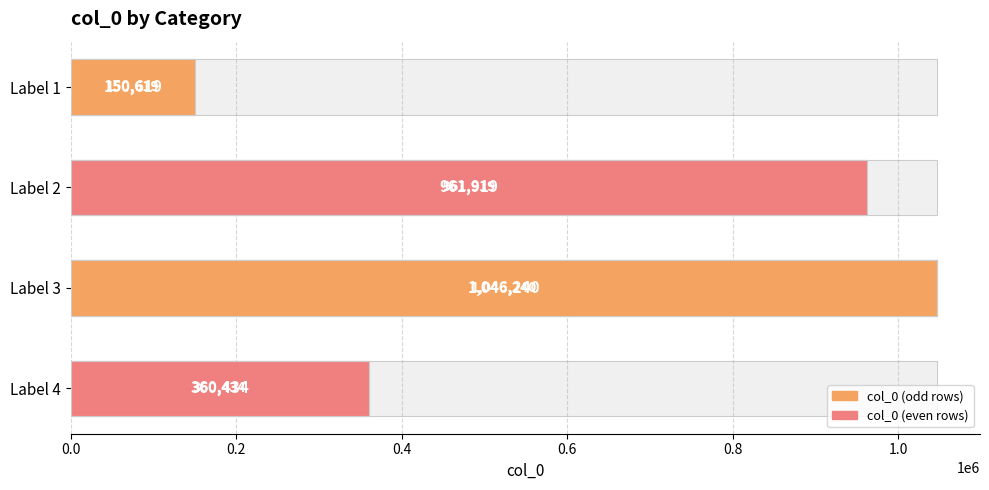

Reading right to left, list all the values displayed in this chart.

col_0: 360434	1046240	961919	150619
col_0 values: 360434	1046240	961919	150619